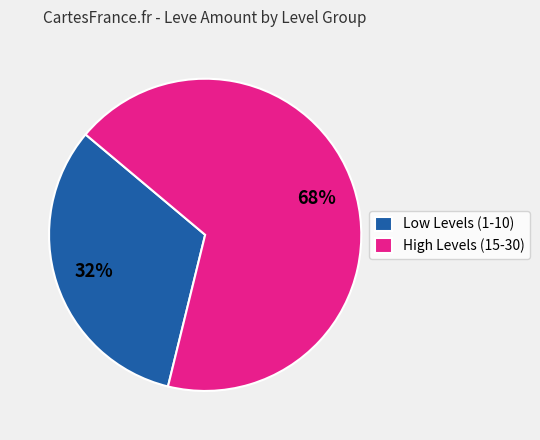

What is the ratio of the value at Low Levels (1-10) to the value at High Levels (15-30)?

0.5